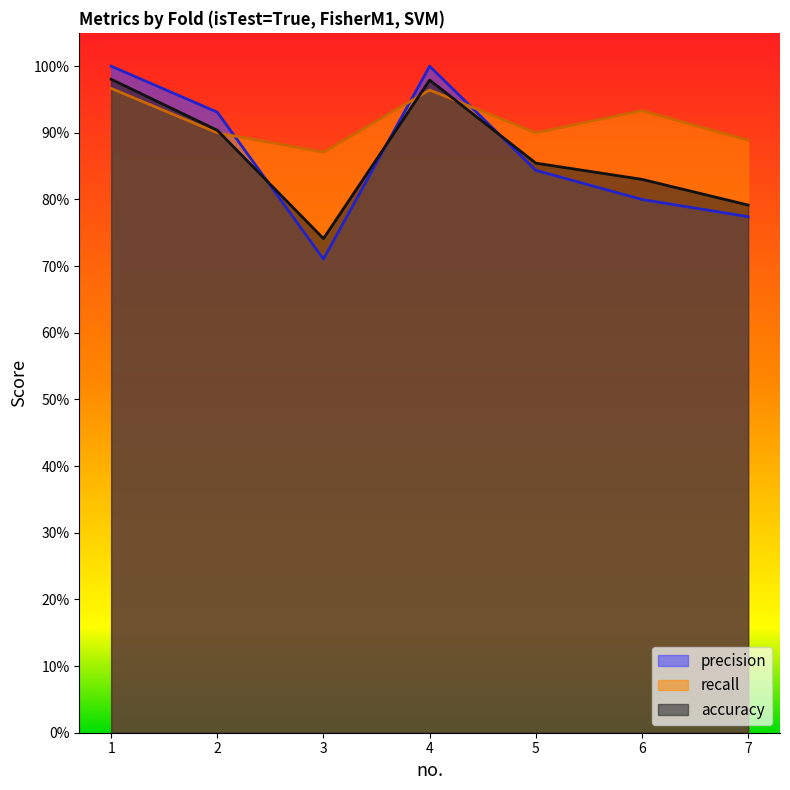

What is the average value of the accuracy series?

0.9